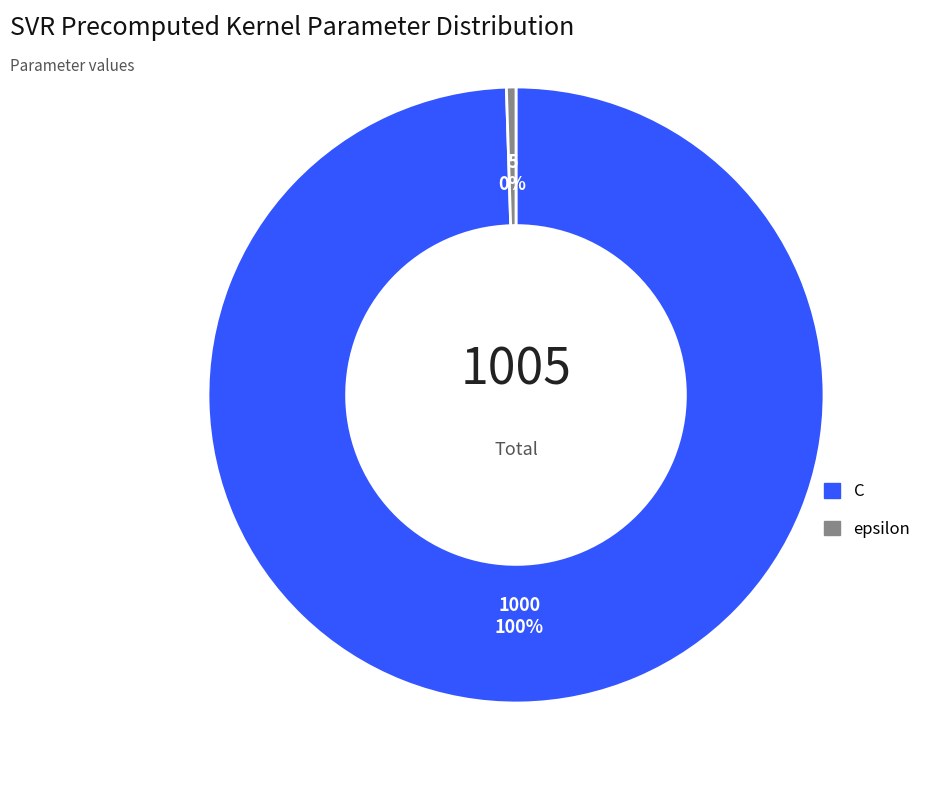

Which slice is the largest?

C